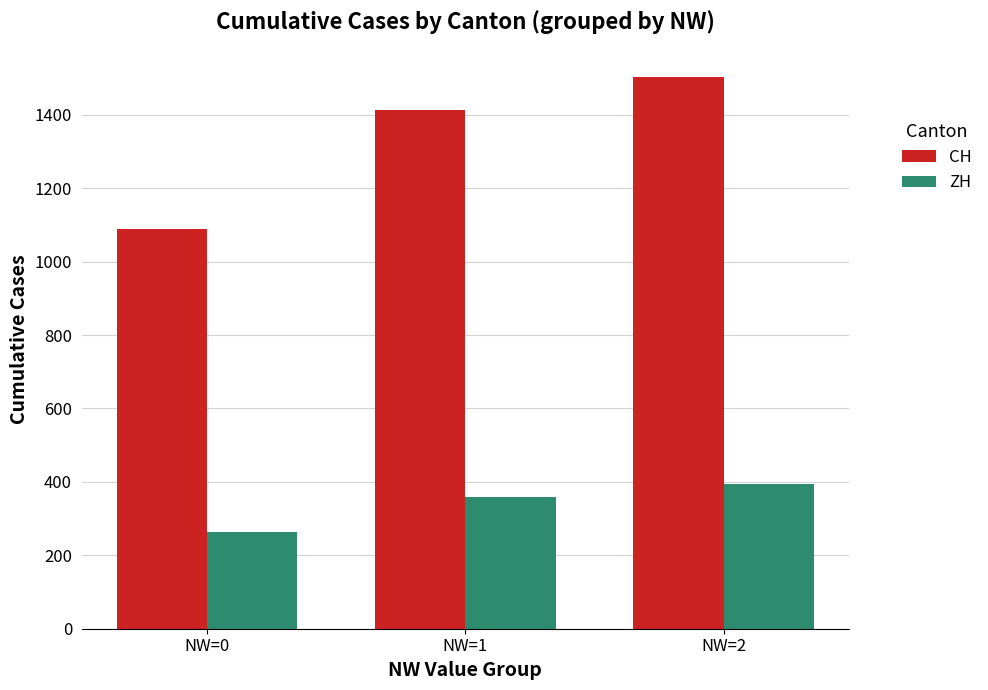

Which category has the lowest value across all series?

NW=0